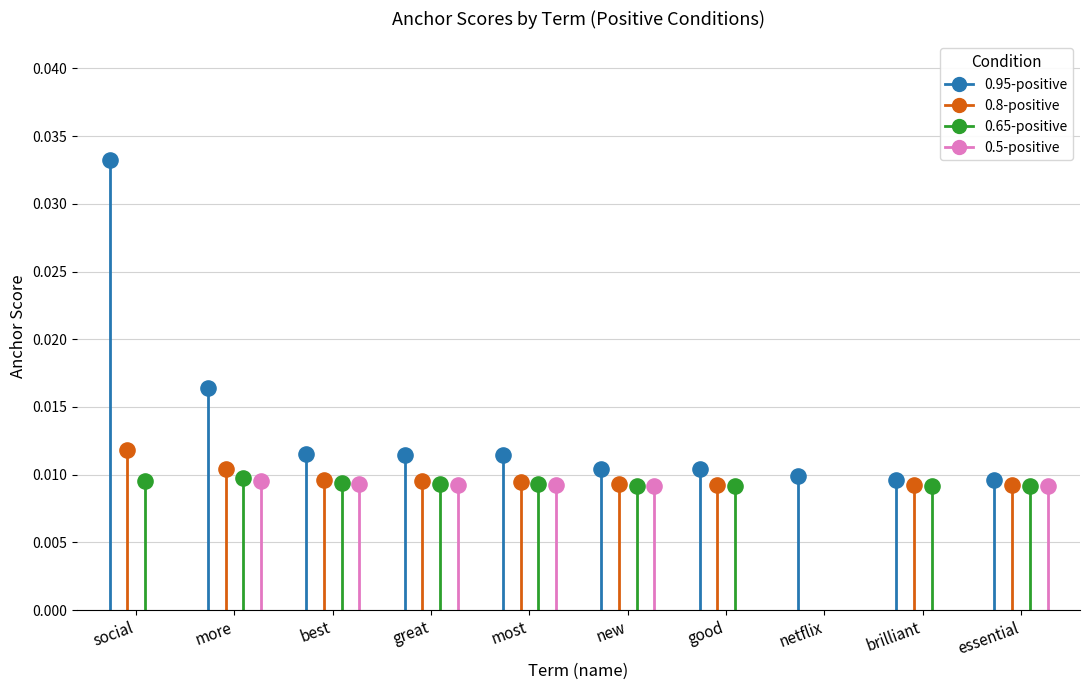

Which series reaches the maximum Y coordinate?

0.95-positive